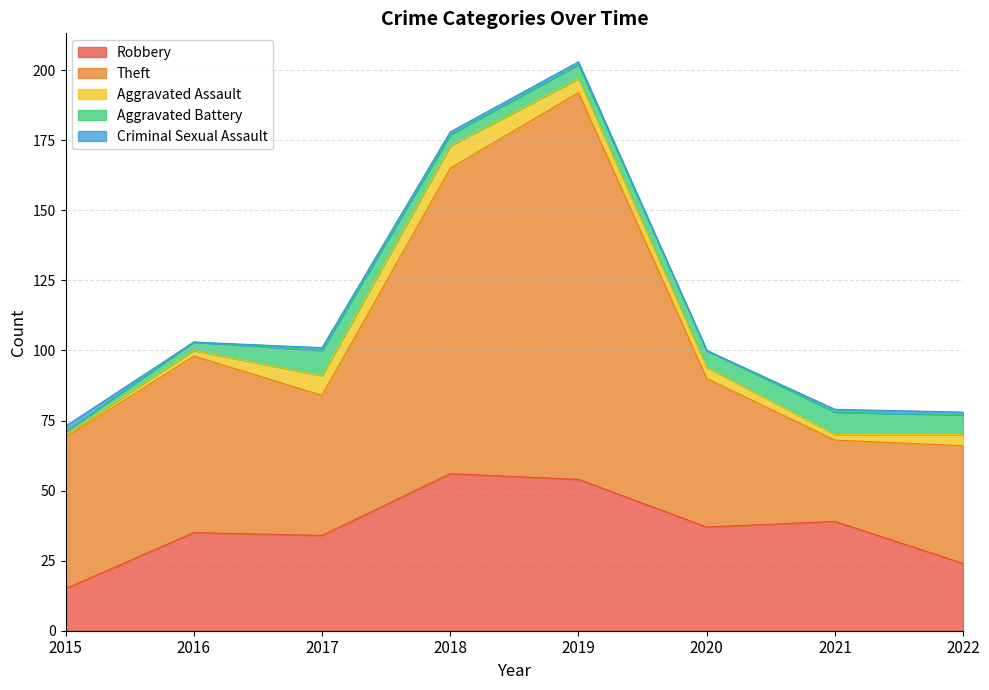

What is the total value across all series at 2017?

101